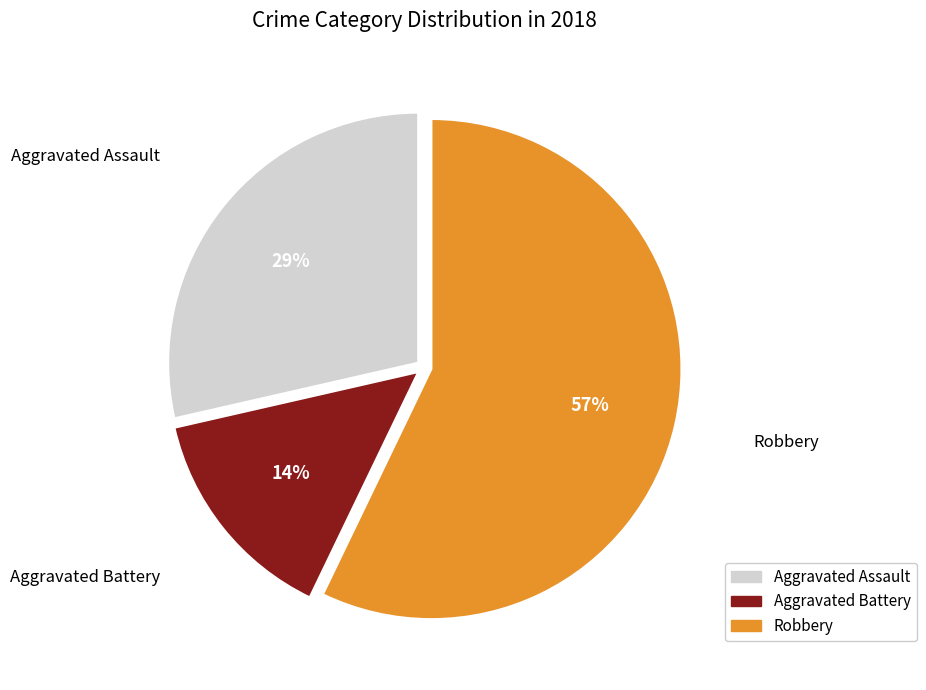

To the nearest percent, what is the average slice percentage?

33%